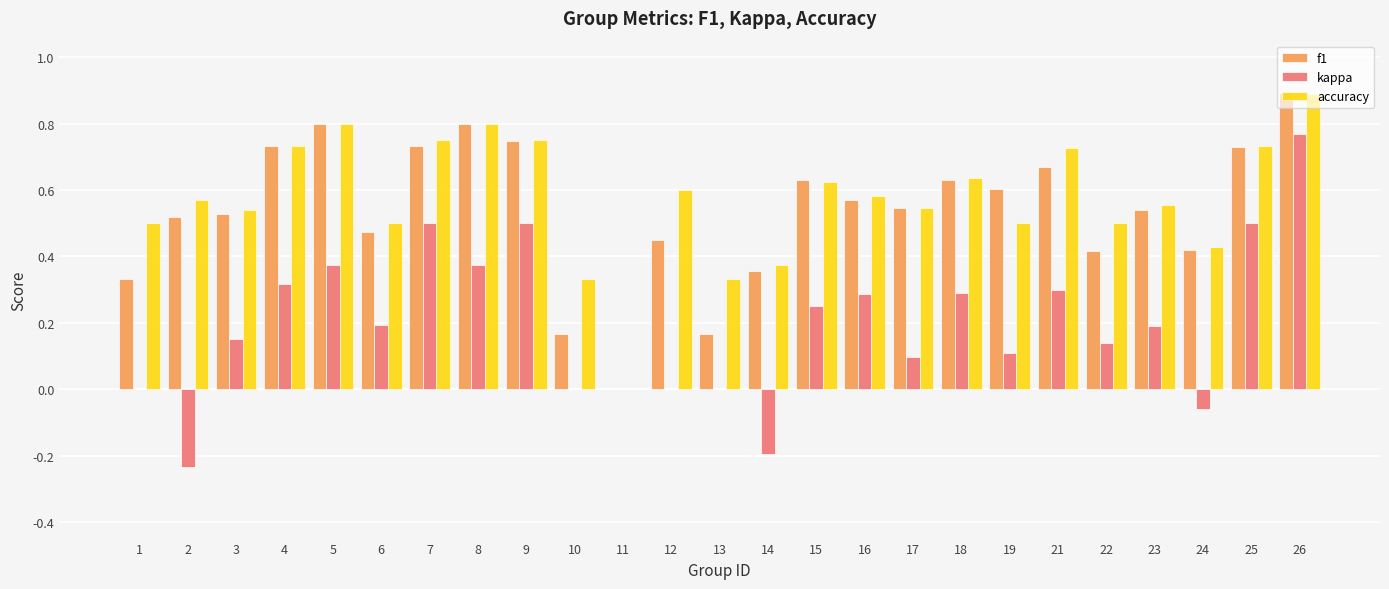

How many groups of bars are there?

25